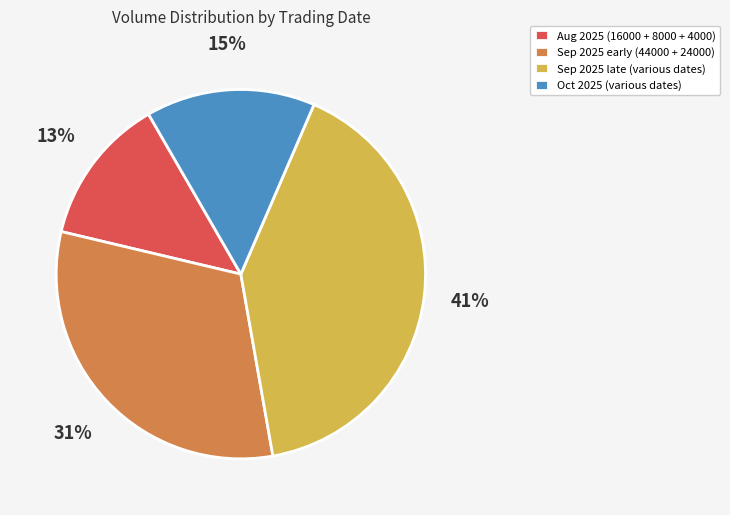

Between Sep 2025 early (44000 + 24000) and Aug 2025 (16000 + 8000 + 4000), which is larger?

Sep 2025 early (44000 + 24000)